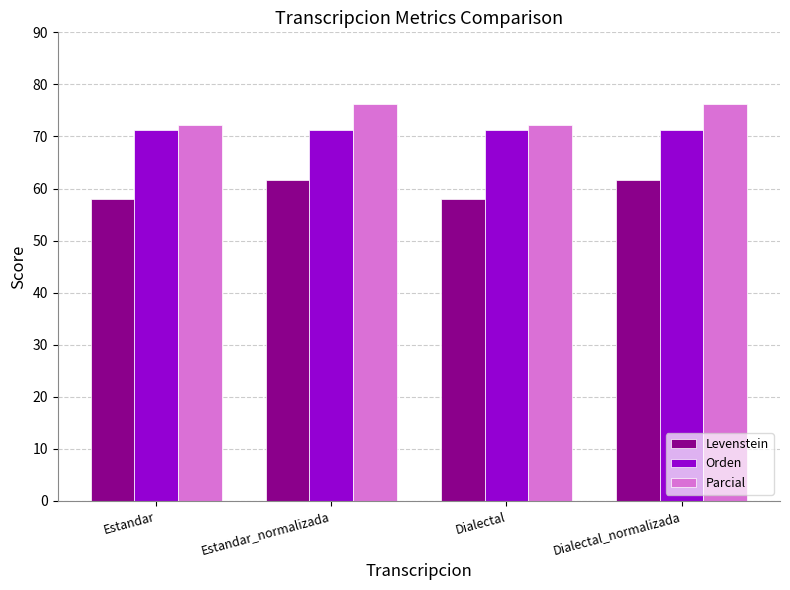

Count the Levenstein values in the range 57 to 61.

2